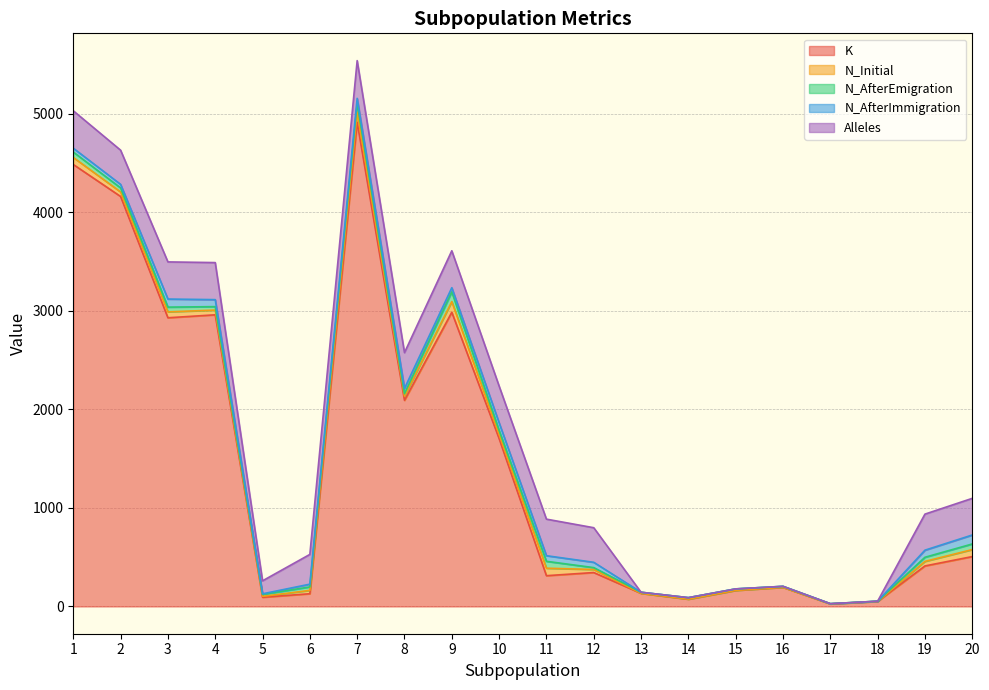

Which series has the largest range (max minus min)?

K